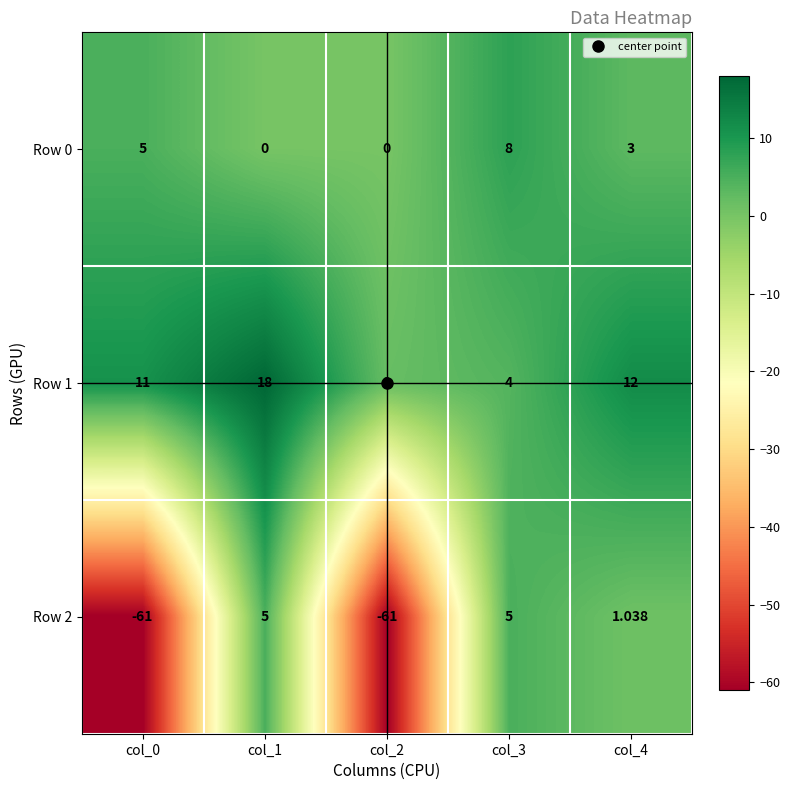

List the series in order of their overall mean, highest first.

Row 1, Row 0, Row 2